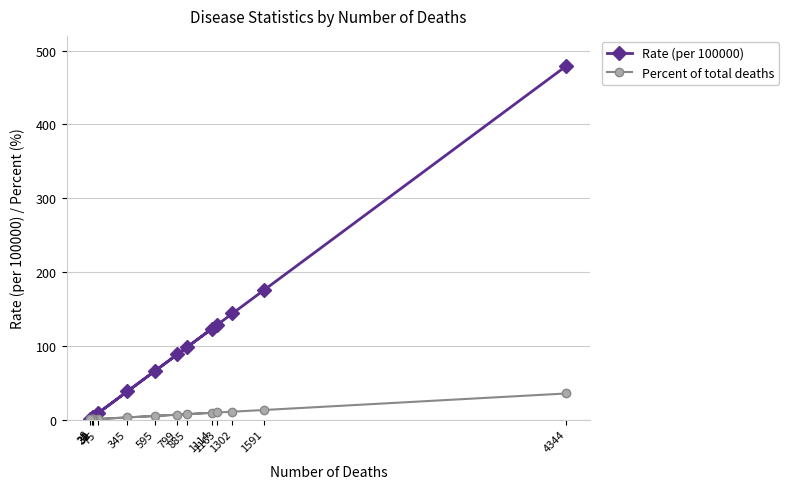

Does the chart display data point markers on the line(s)?

Yes